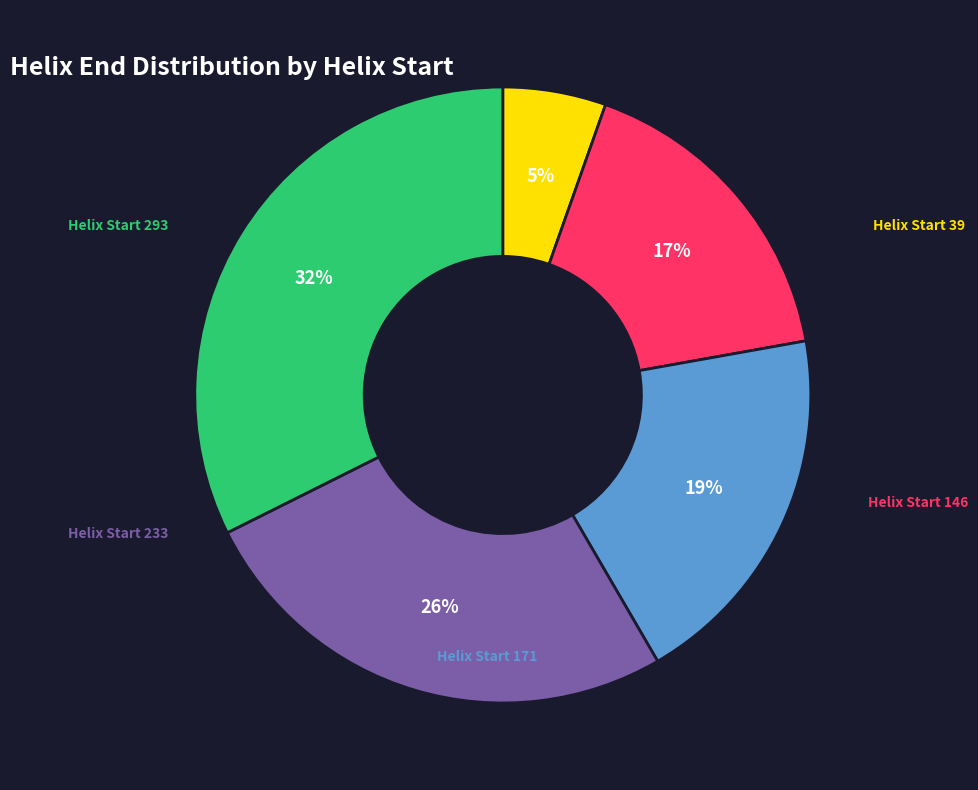

To the nearest percent, what is the average slice percentage?

20%